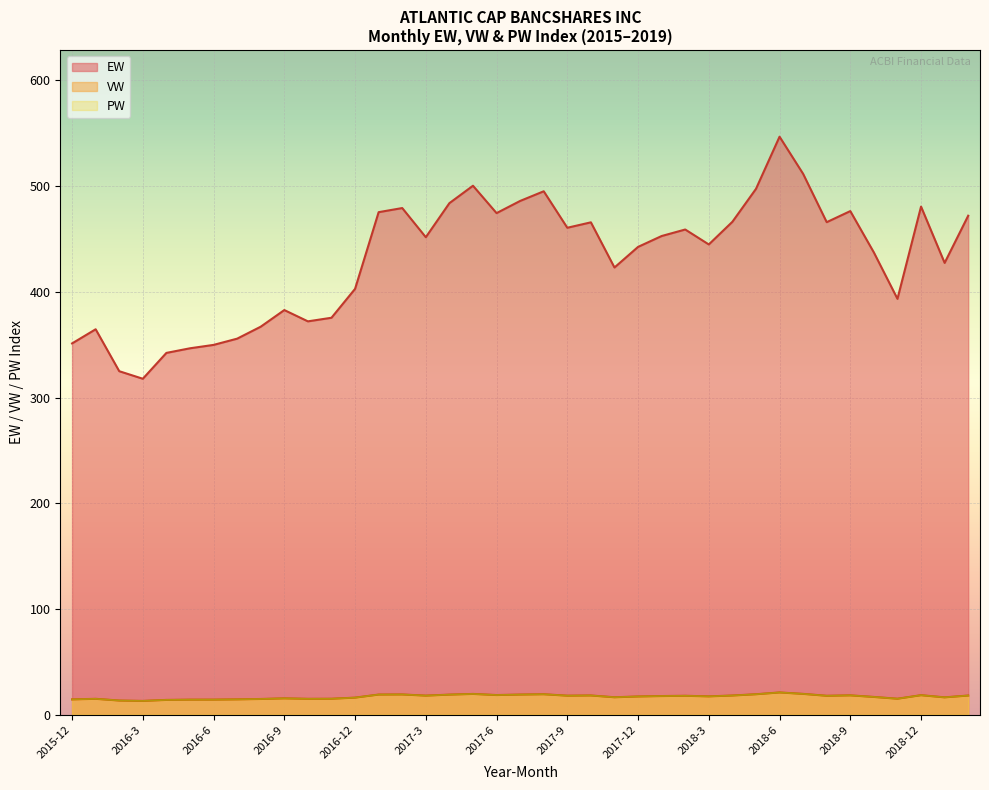

At which category is the sum across all series the highest?

2018-6